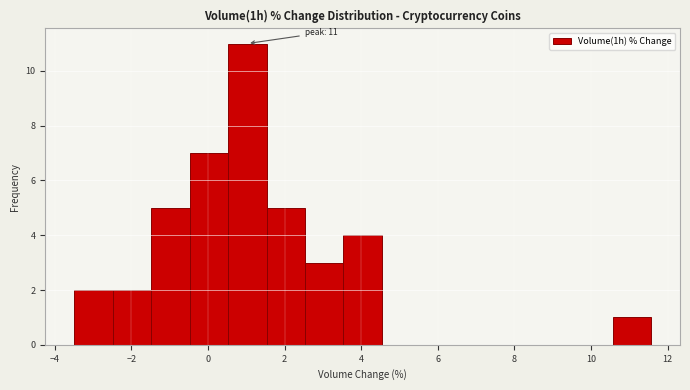

Over which range of the x-axis is the bar tallest?

0.6 to 1.6